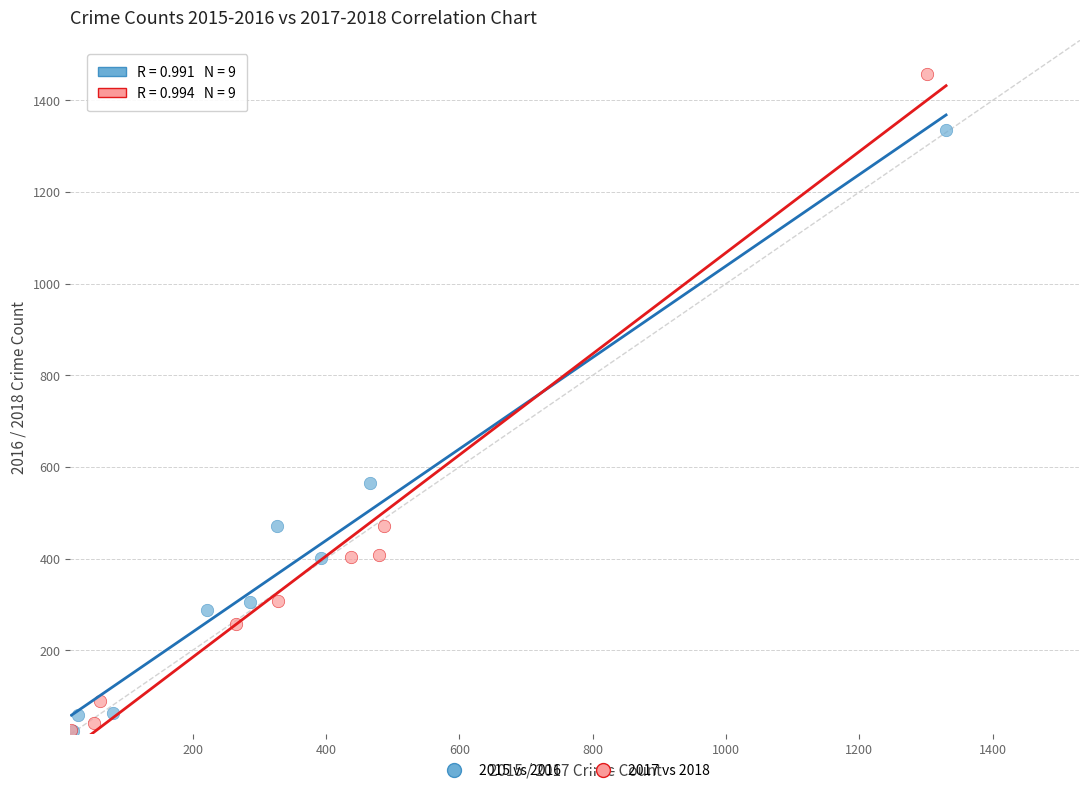

Which series reaches the maximum Y coordinate?

2017 vs 2018